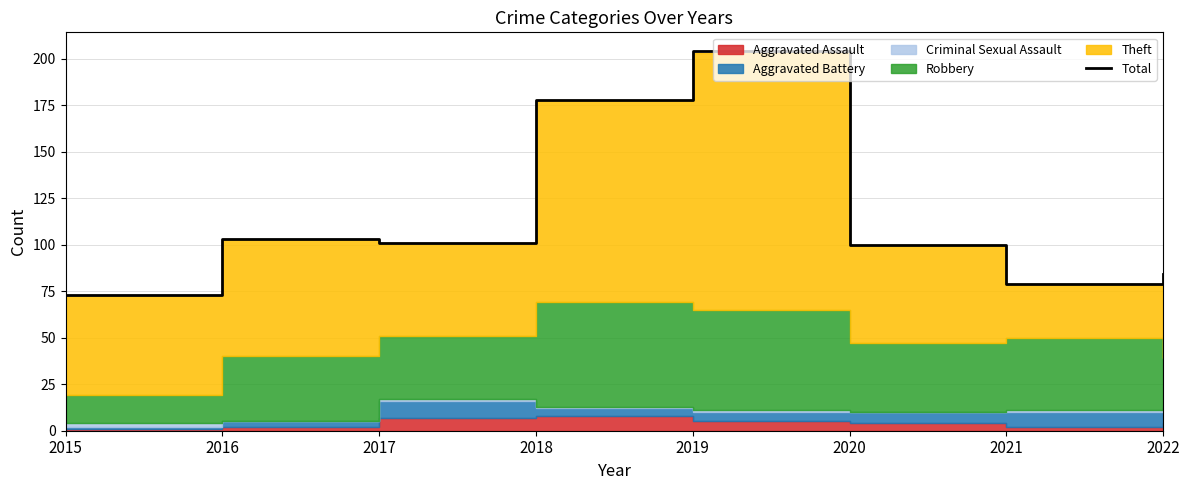

How many values are below 101?

4